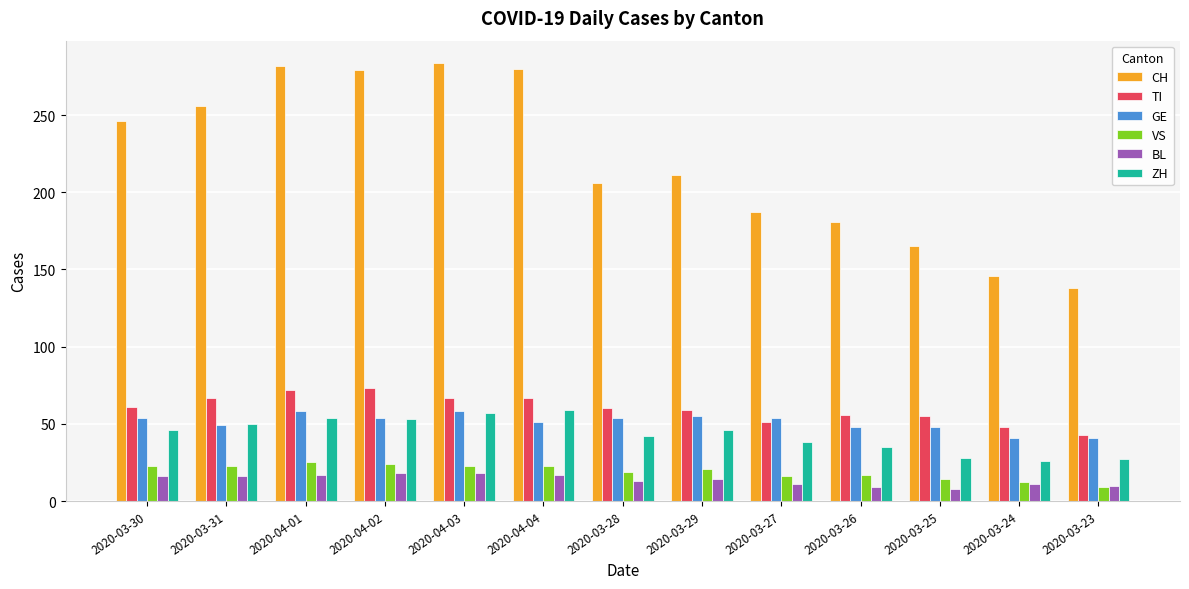

What is the difference between the highest and lowest values at 2020-03-26?

172